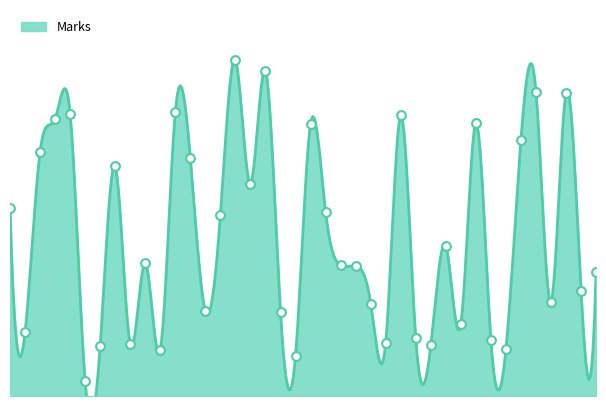

What is the change in value from 9 to 17?

+222